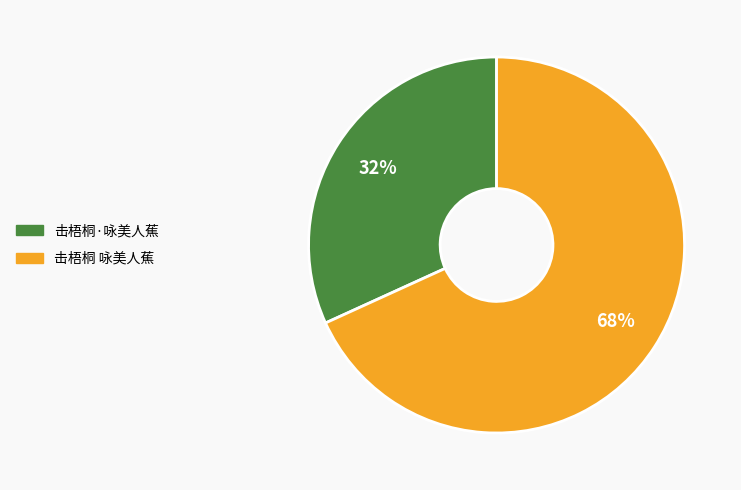

How many slices are in this pie chart?

2